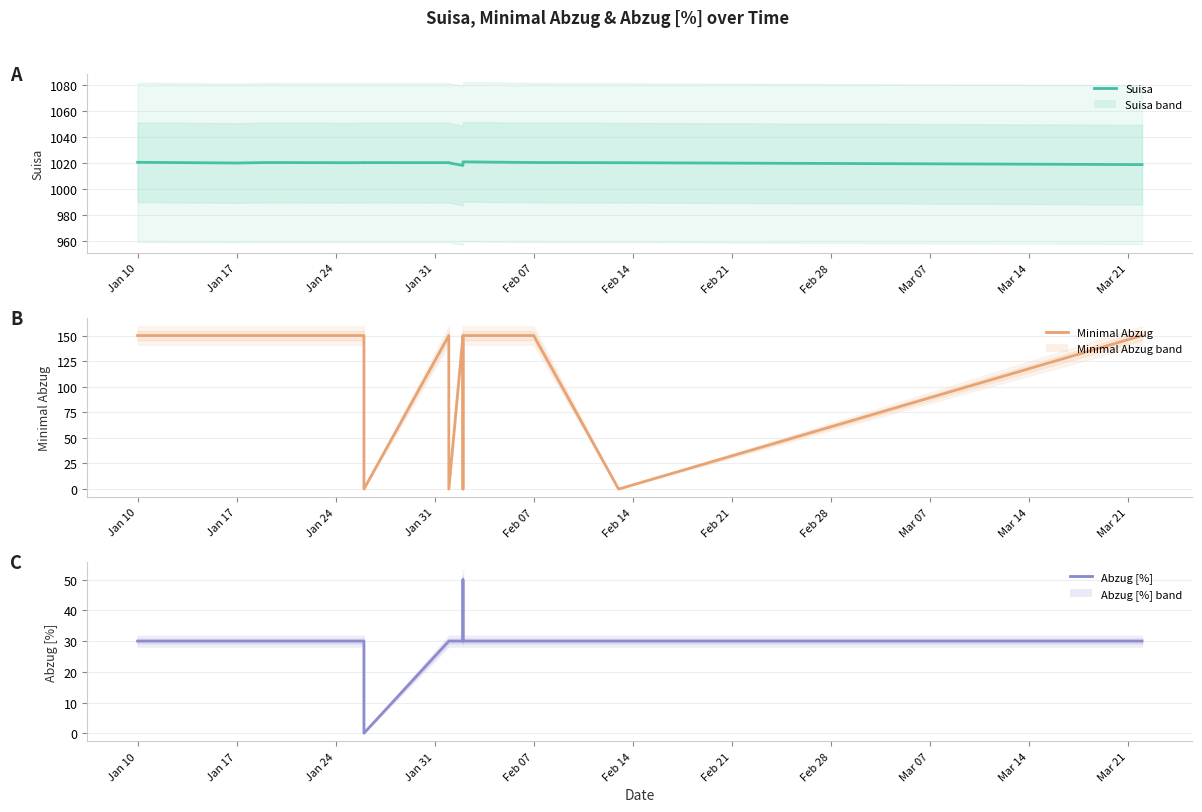

What is the value of the Suisa point at the 2nd from the left?

1020.3